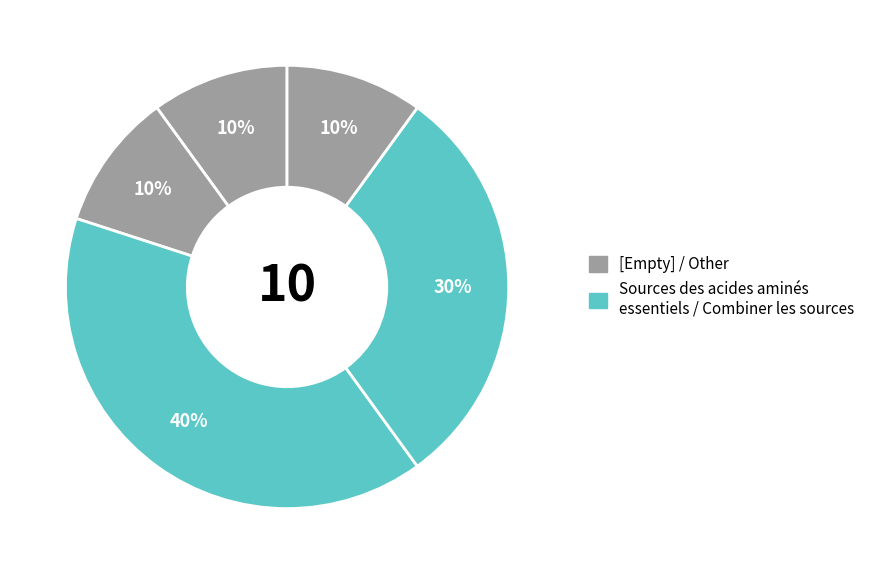

How many segments does this pie chart have?

5